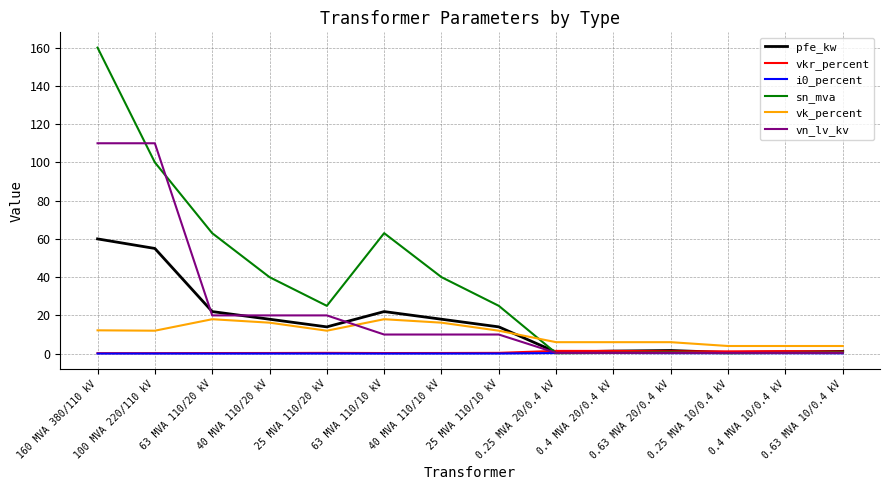

Which series has the largest total across all categories?

sn_mva